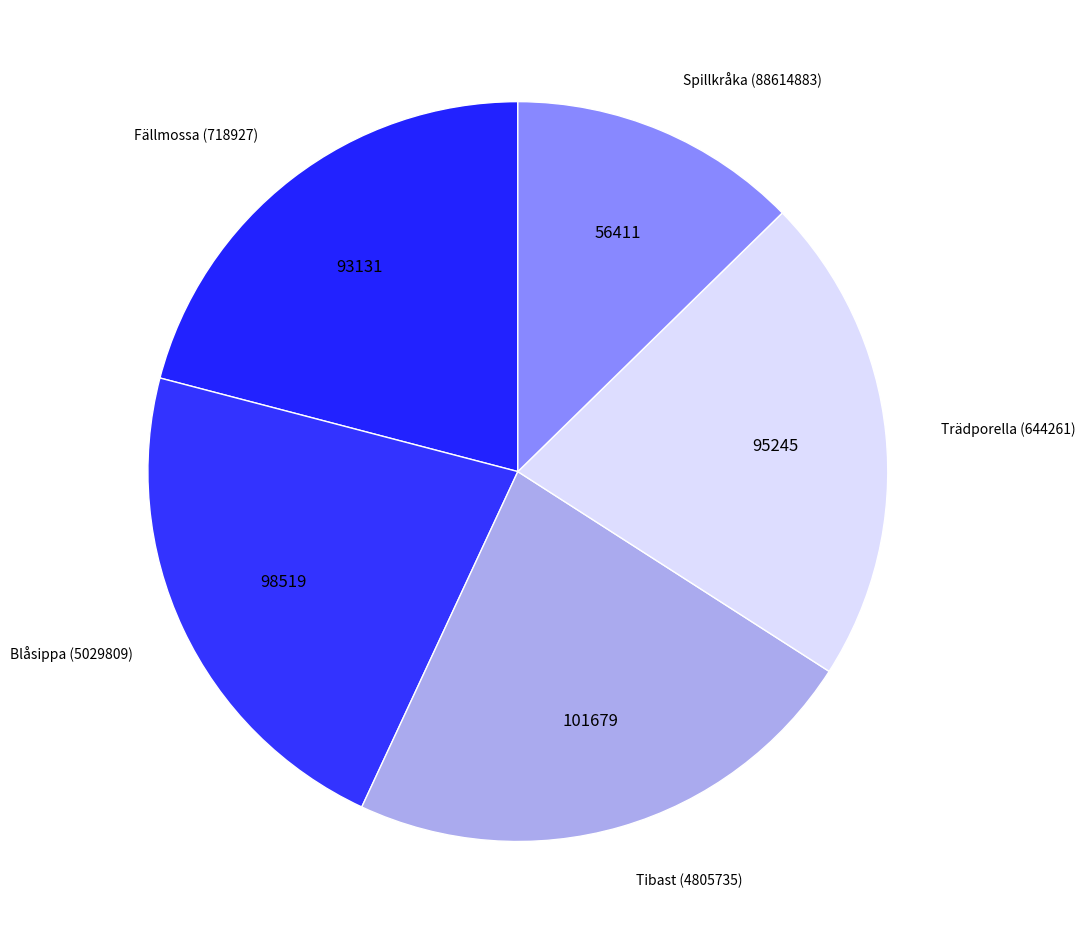

Is there any slice that represents more than half of the pie?

No